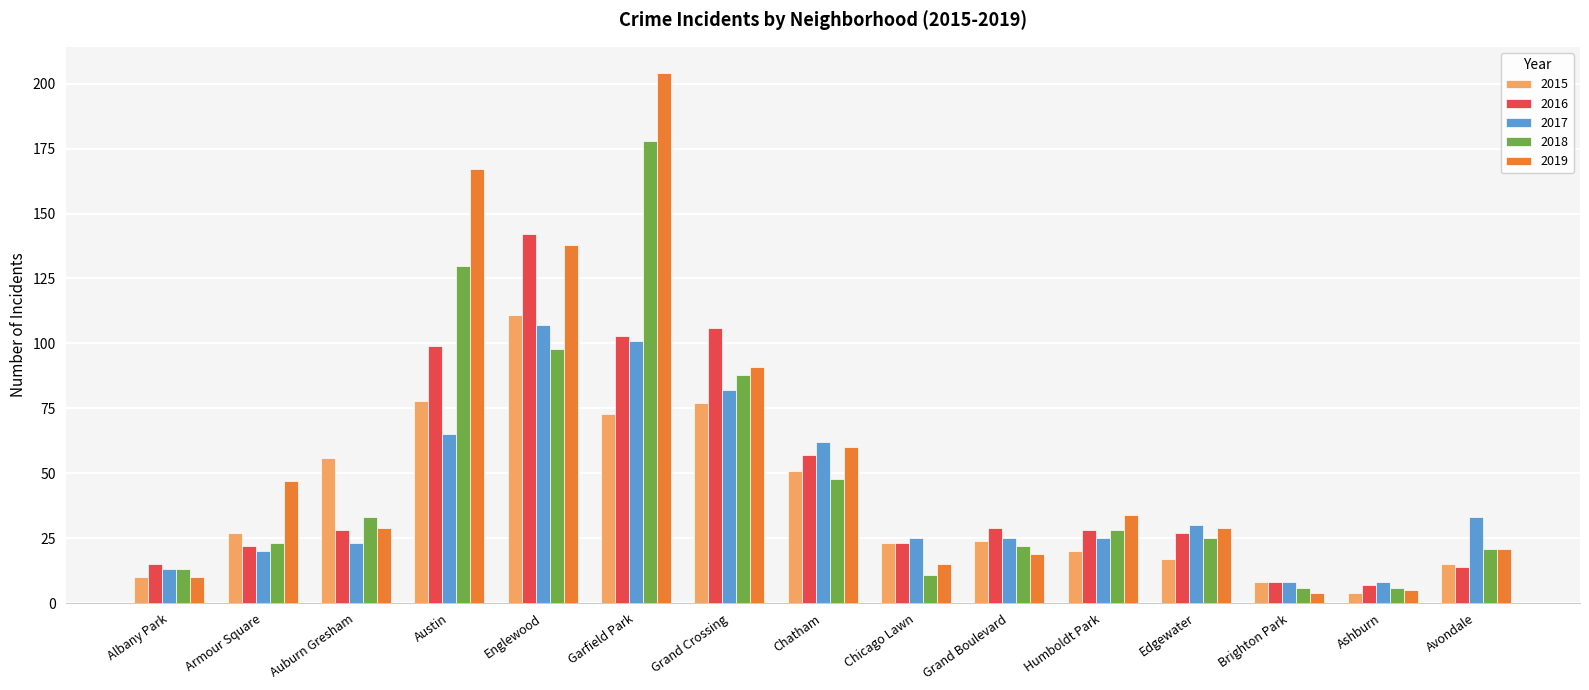

How many distinct data groups are displayed?

5